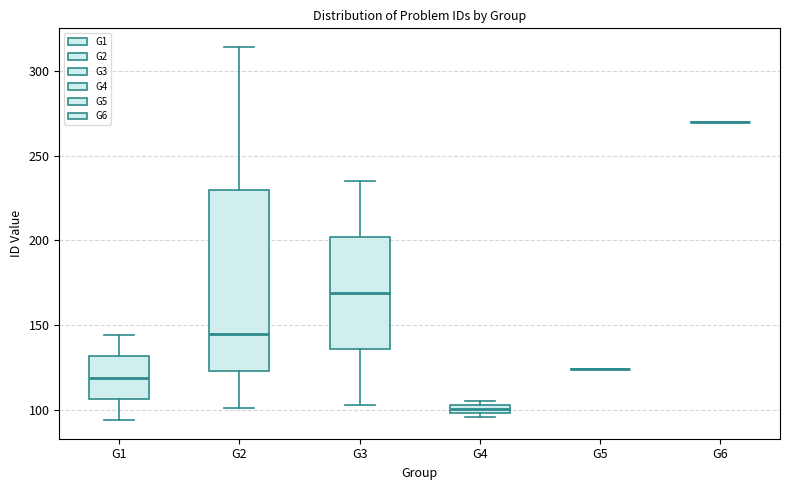

Where is the lower edge of the box for G3 on the y-axis? The values are not printed on the chart, so give them approximately, as read against the axis.

135